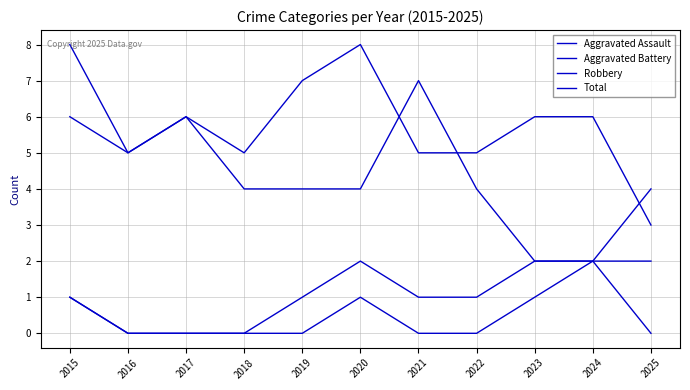

Reading left to right, list all the values displayed in this chart.

Aggravated Assault: 2015=1	2016=0	2017=0	2018=0	2019=0	2020=1	2021=0	2022=0	2023=1	2024=2	2025=0
Aggravated Battery: 2015=1	2016=0	2017=0	2018=0	2019=1	2020=2	2021=1	2022=1	2023=2	2024=2	2025=4
Robbery: 2015=6	2016=5	2017=6	2018=4	2019=4	2020=4	2021=7	2022=4	2023=2	2024=2	2025=2
Total: 2015=8	2016=5	2017=6	2018=5	2019=7	2020=8	2021=5	2022=5	2023=6	2024=6	2025=3